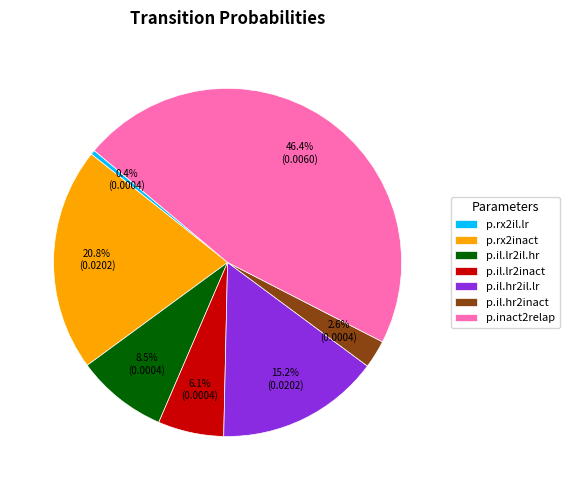

To the nearest percent, what portion does p.rx2inact represent?

21%